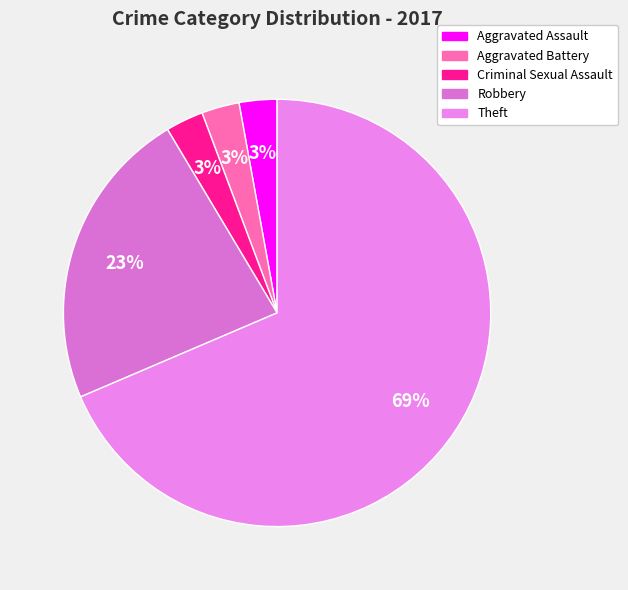

What percentage do Theft and Aggravated Battery together represent?

71.4%